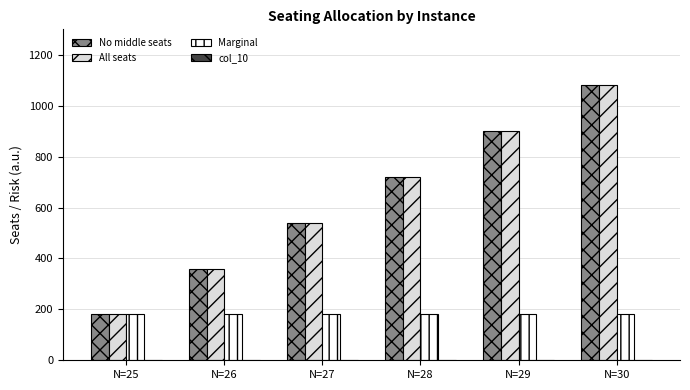

What is the maximum value for All seats?

1080.0